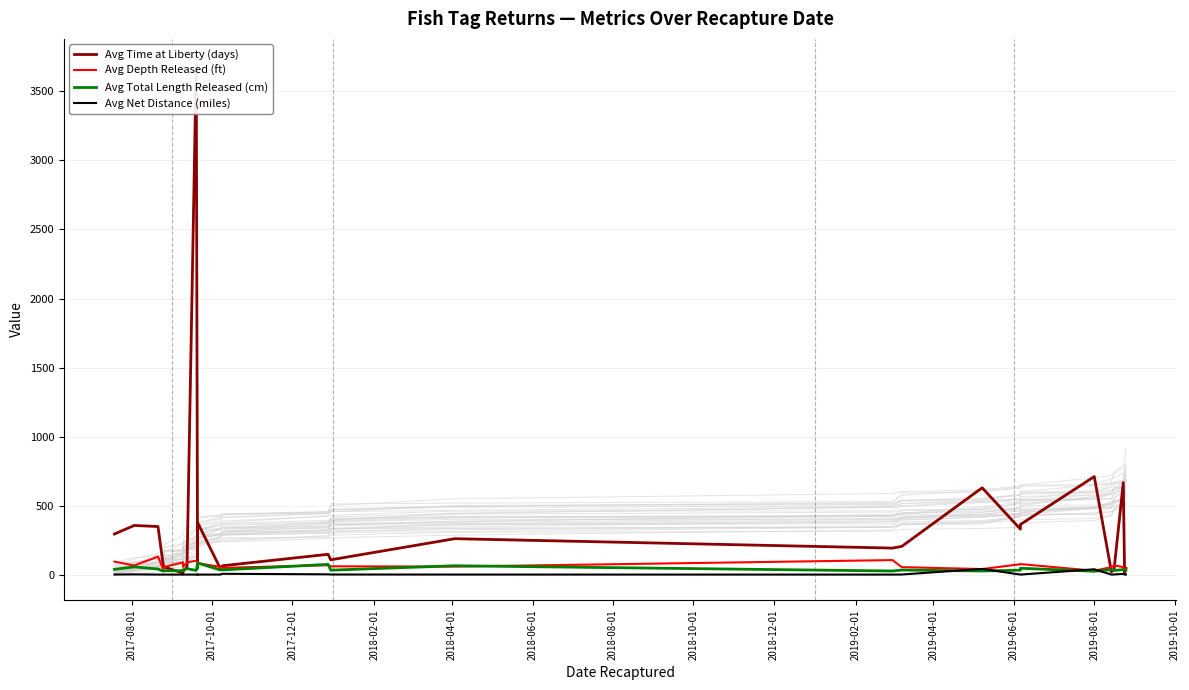

What is the value of the Avg Time at Liberty (days) point at the 21st from the left?

329.0